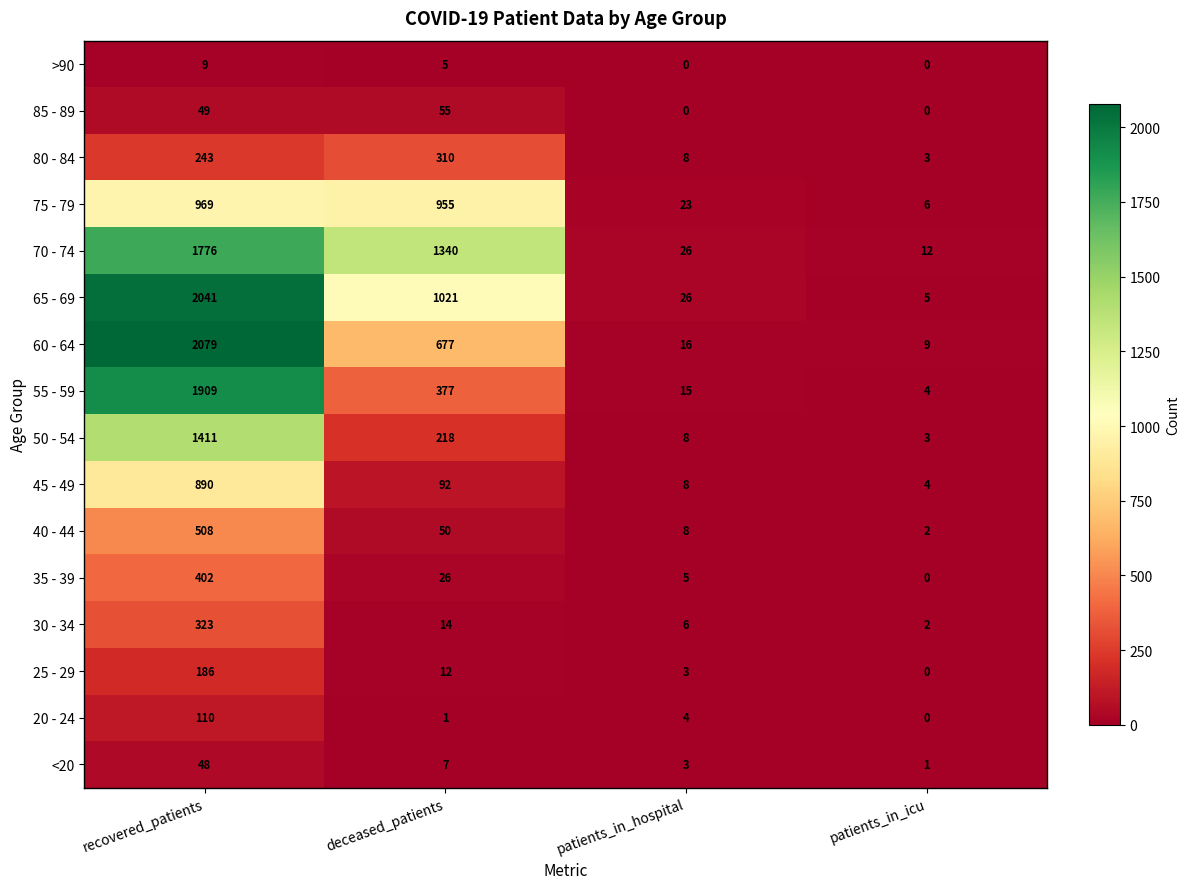

At which category is the sum across all series the highest?

recovered_patients